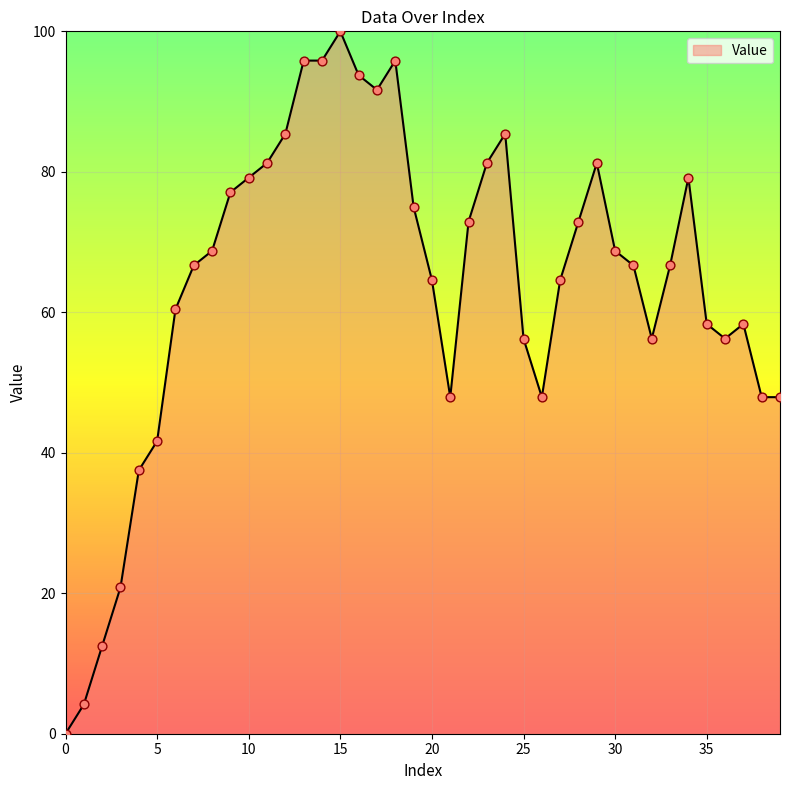

What is the difference between the maximum and minimum values?

100.0